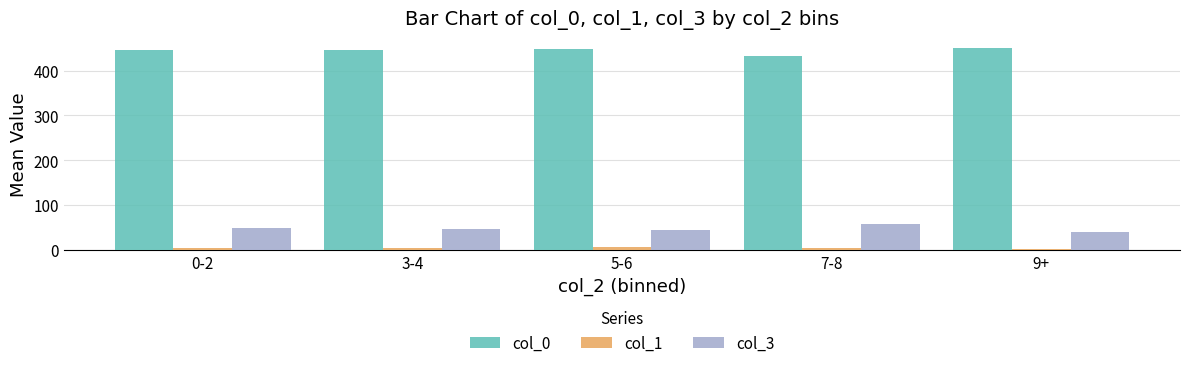

How many groups of bars are there?

5